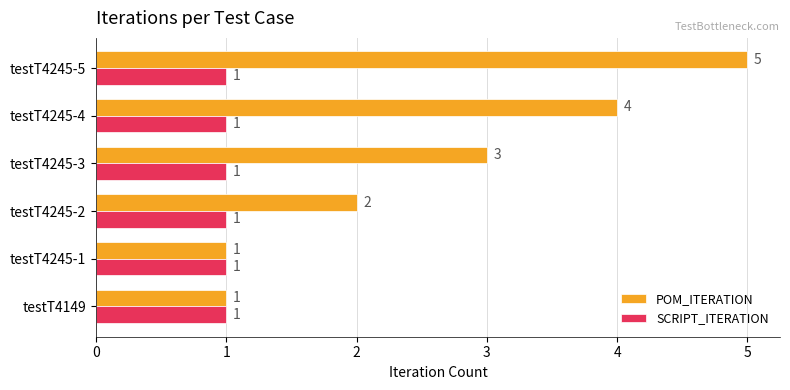

How many POM_ITERATION values are between 1 and 4?

5